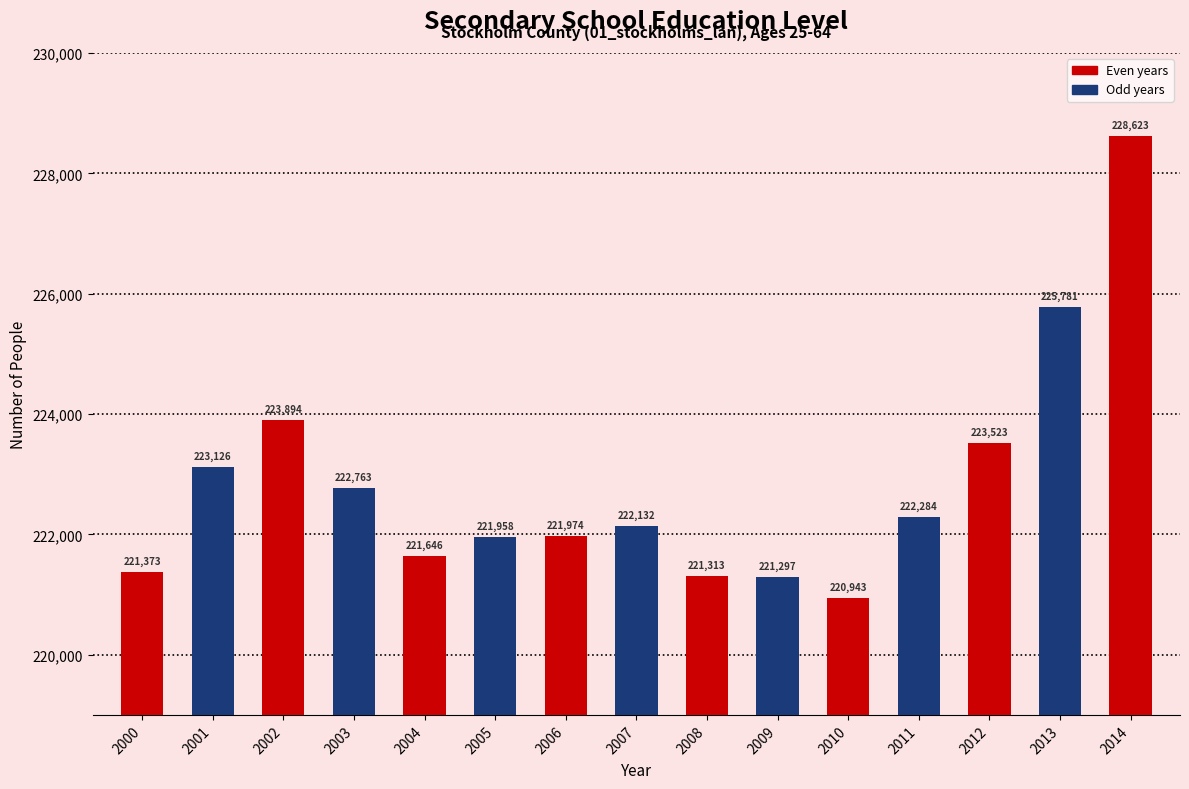

The value at 2011 is 306898. True or false?

False